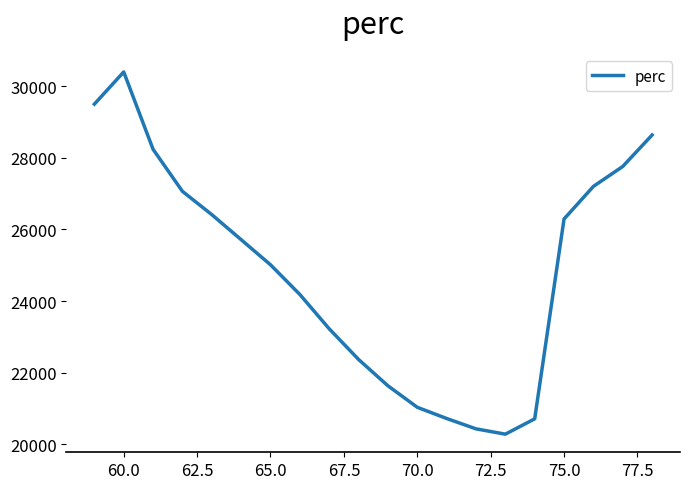

What is the difference between the maximum and minimum values?

10112.3